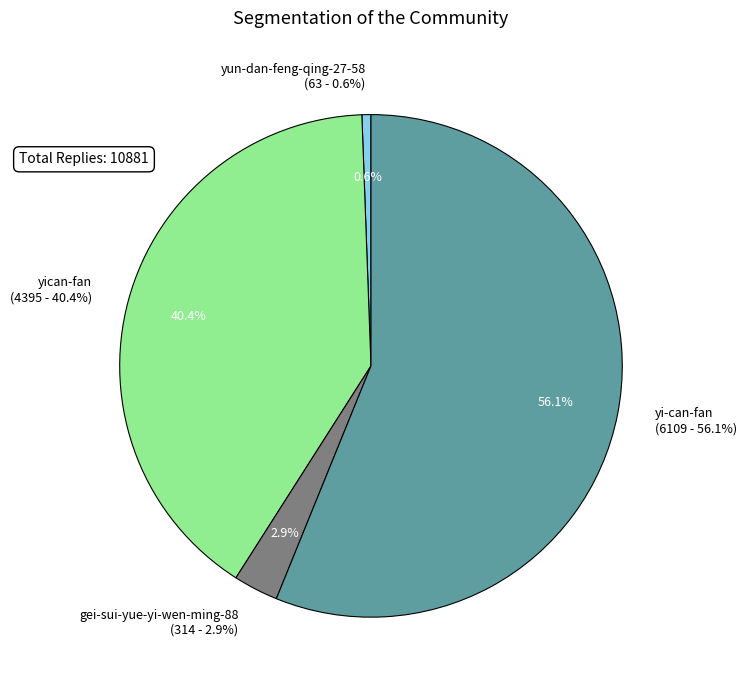

To the nearest percent, what is the difference between the largest and smallest slice percentages?

56%